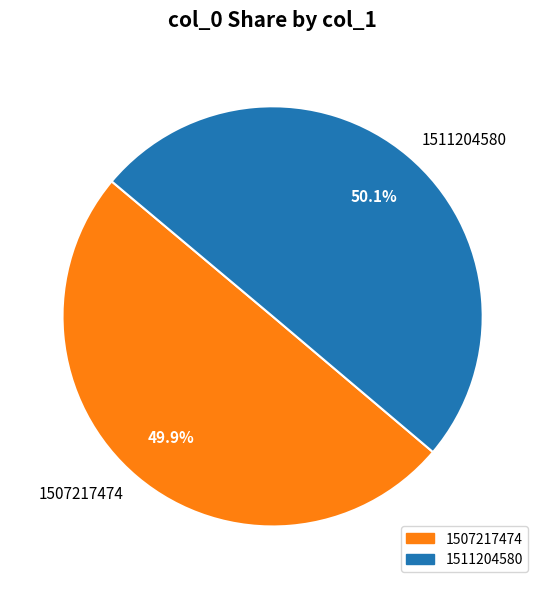

What is the ratio of the value at 1507217474 to the value at 1511204580?

1.0